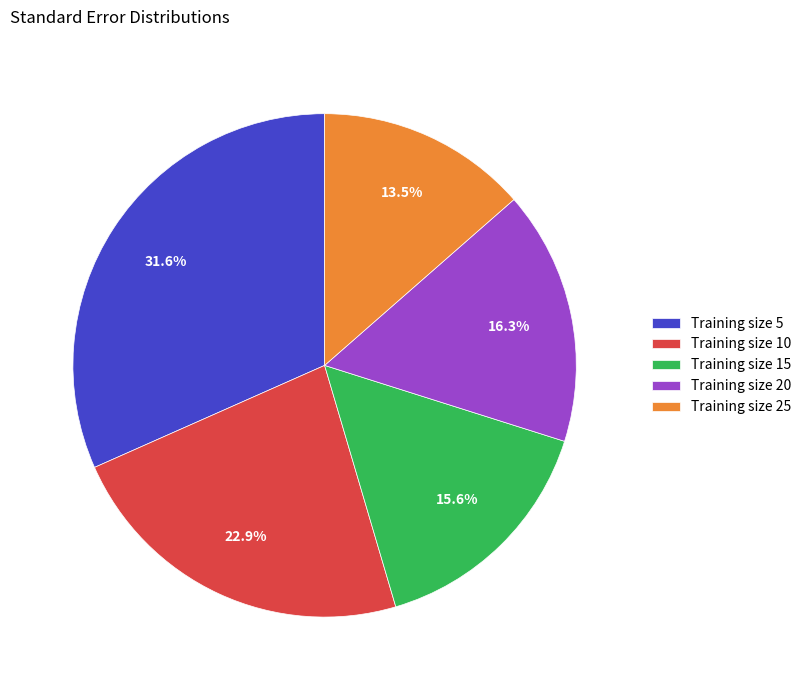

To the nearest percent, what is the average slice percentage?

20%